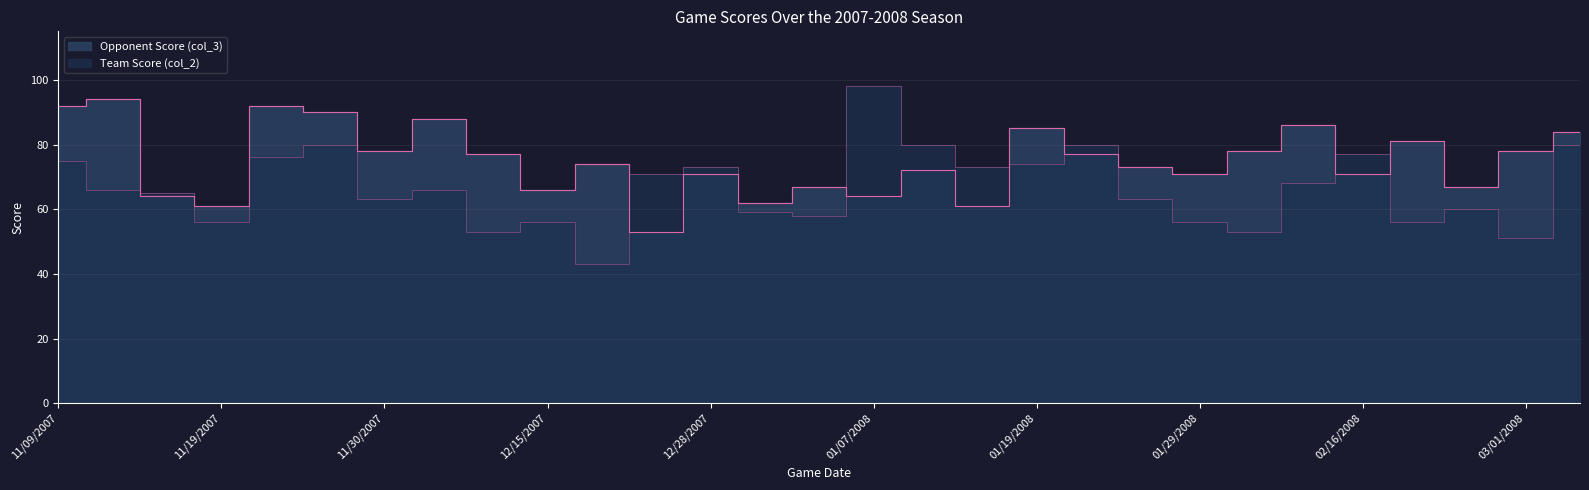

Where is Team Score (col_2) nearest to the value 70?

12/22/2007